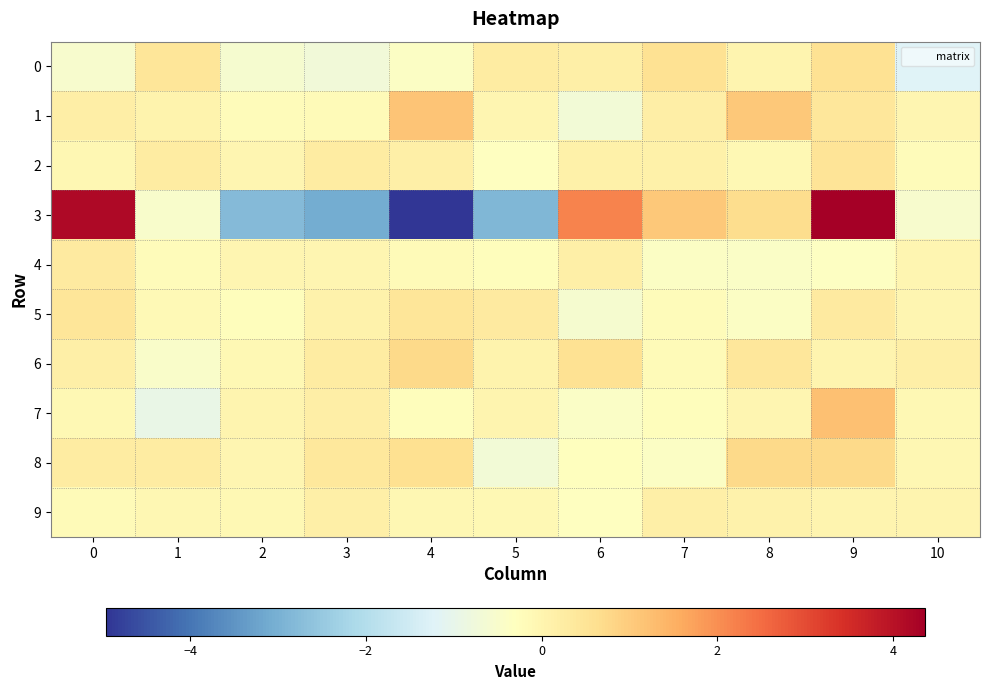

Rank the series by their maximum value, from lowest to highest.

9, 4, 5, 2, 0, 6, 8, 1, 7, 3